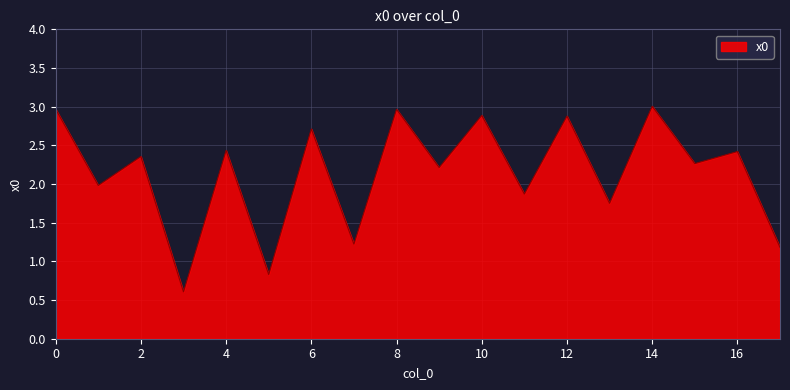

What is the sum of all values?

38.5